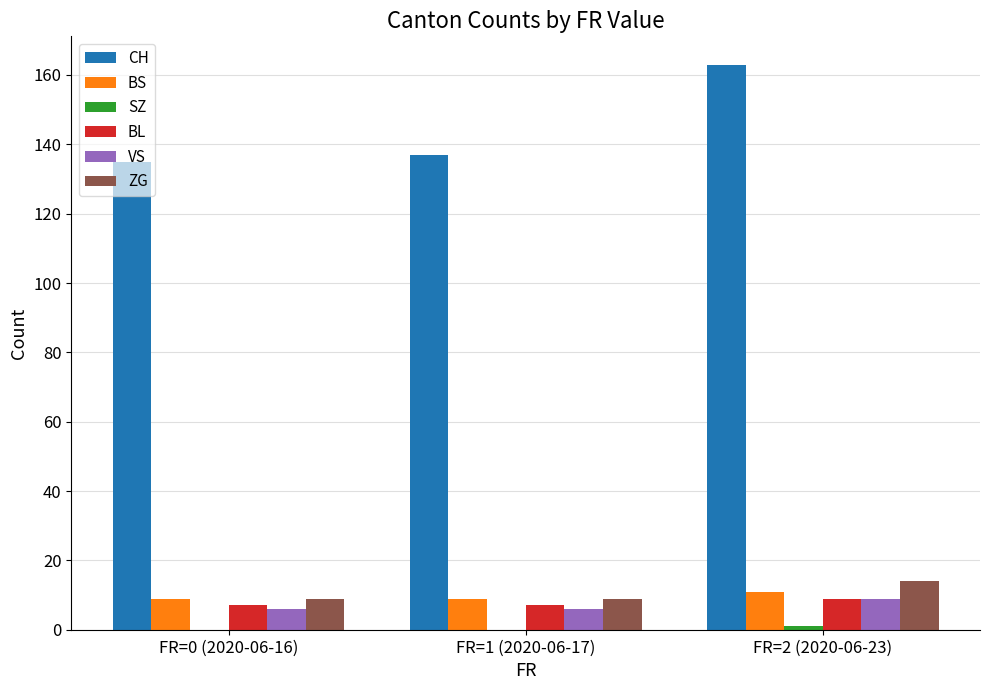

What is the sum of the BL values at FR=2 (2020-06-23) and FR=1 (2020-06-17)?

16